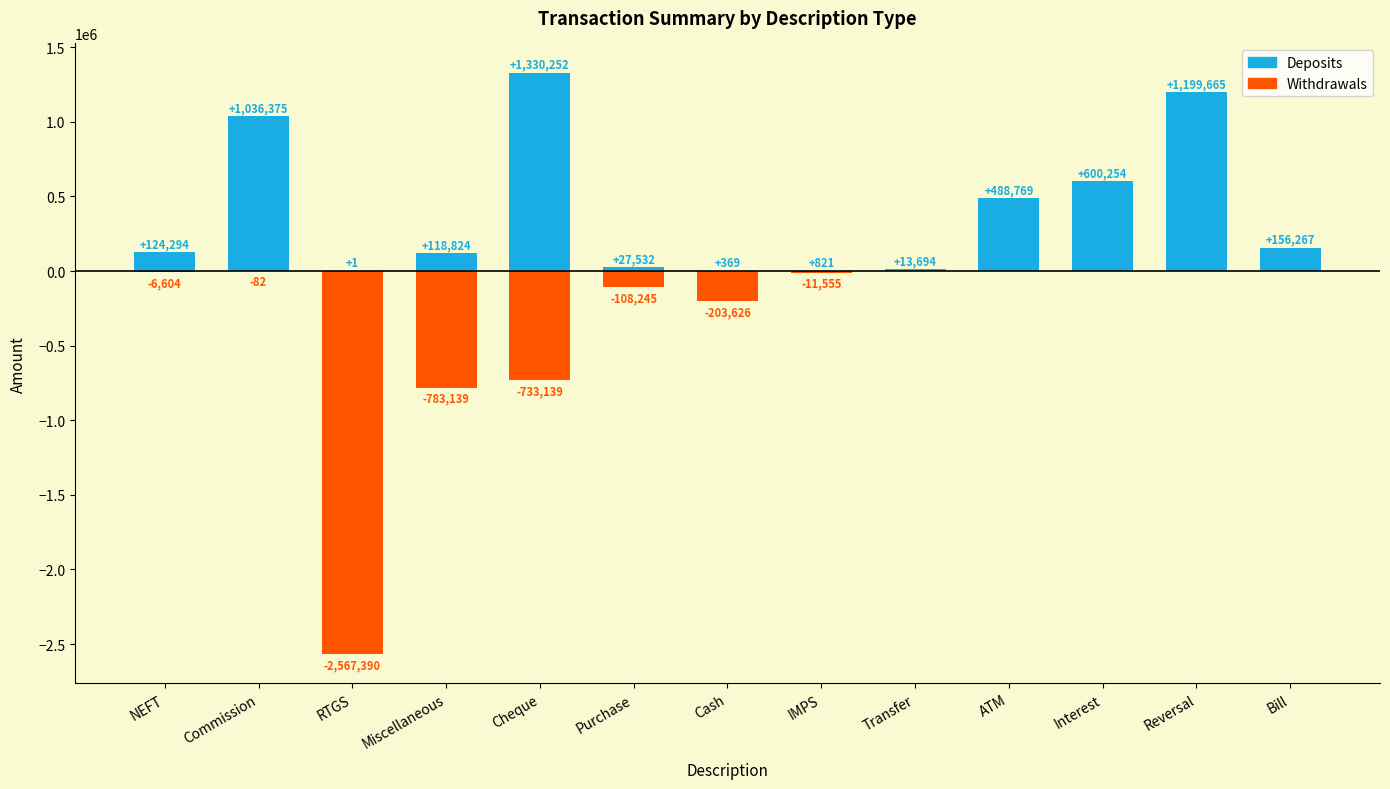

What is the sum of the Withdrawals values at ATM and Cash?

-203625.6